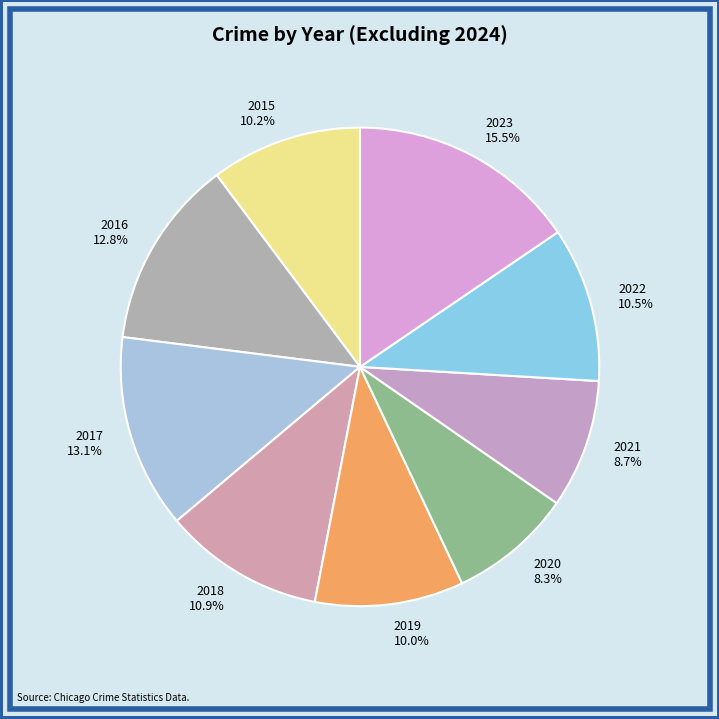

Approximately how many times larger is the value at 2015 compared to 2022?

1.0